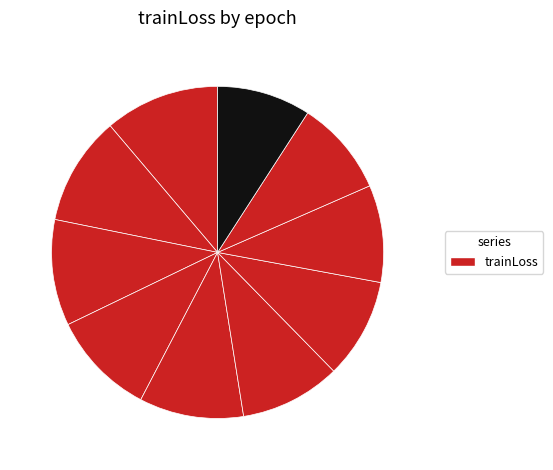

Rank the categories by value from highest to lowest.

0, 1, 2, 3, 4, 5, 6, 7, 8, 9